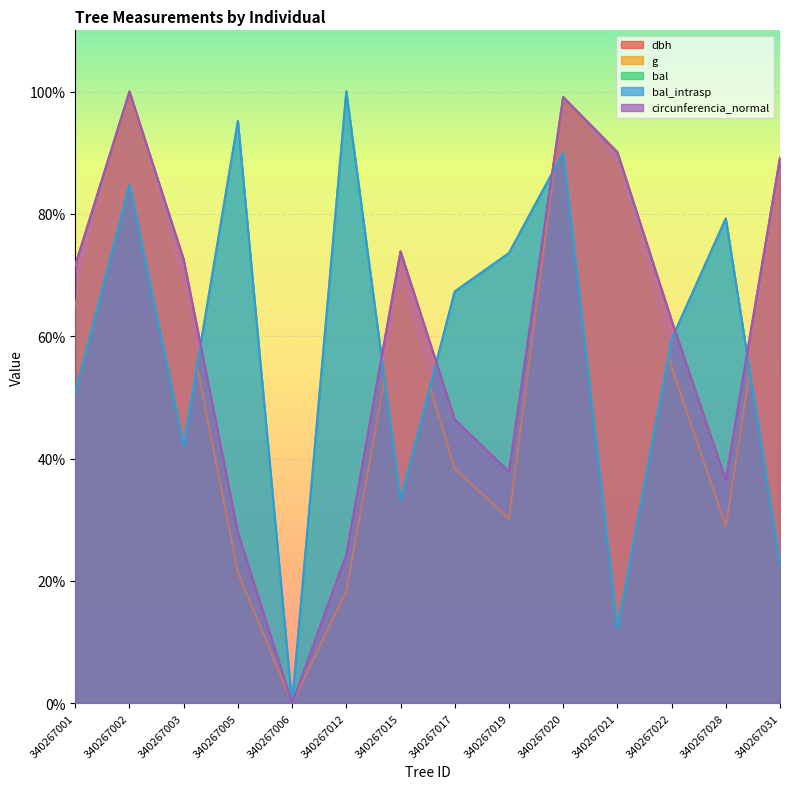

How many data points in bal_intrasp are above 67?

7